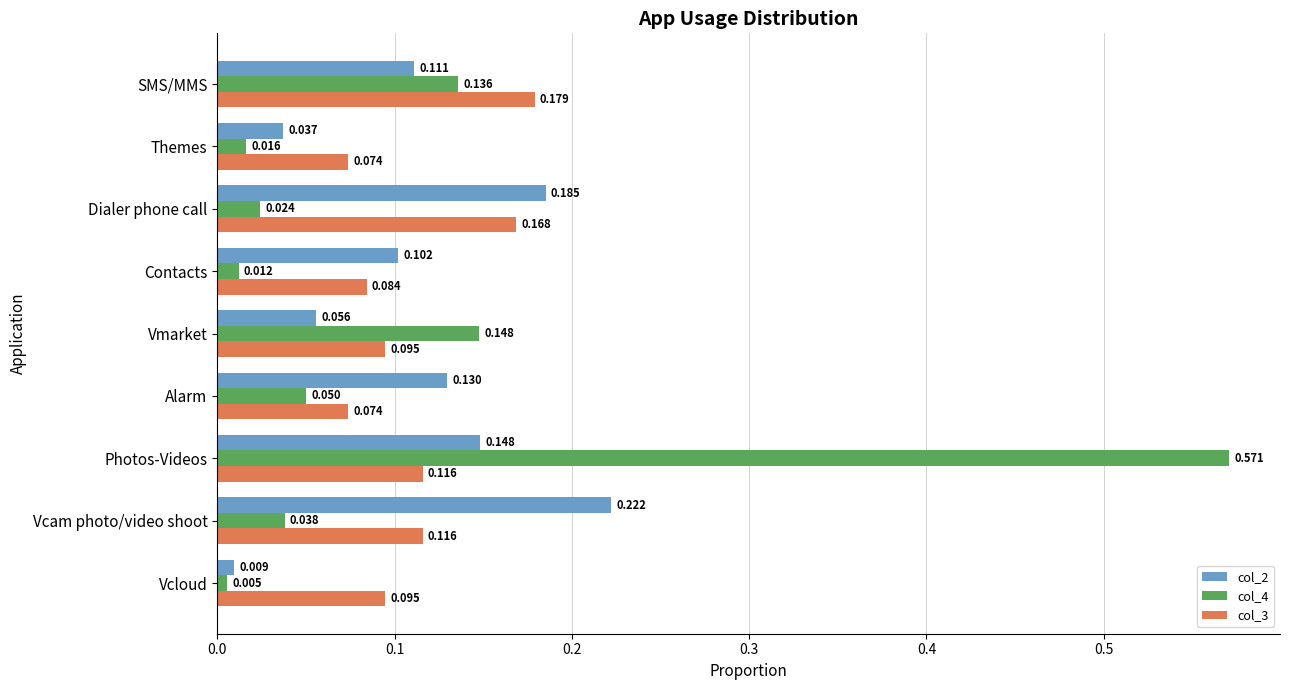

Where is col_4 nearest to the value 0?

Vcloud